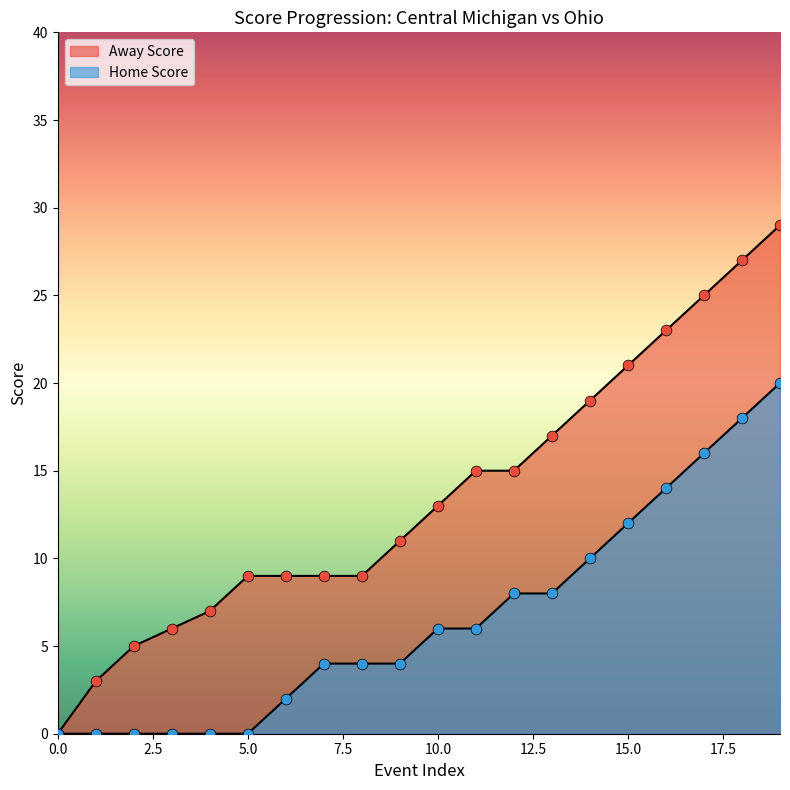

What are all the series names shown in the legend?

Away Score, Home Score